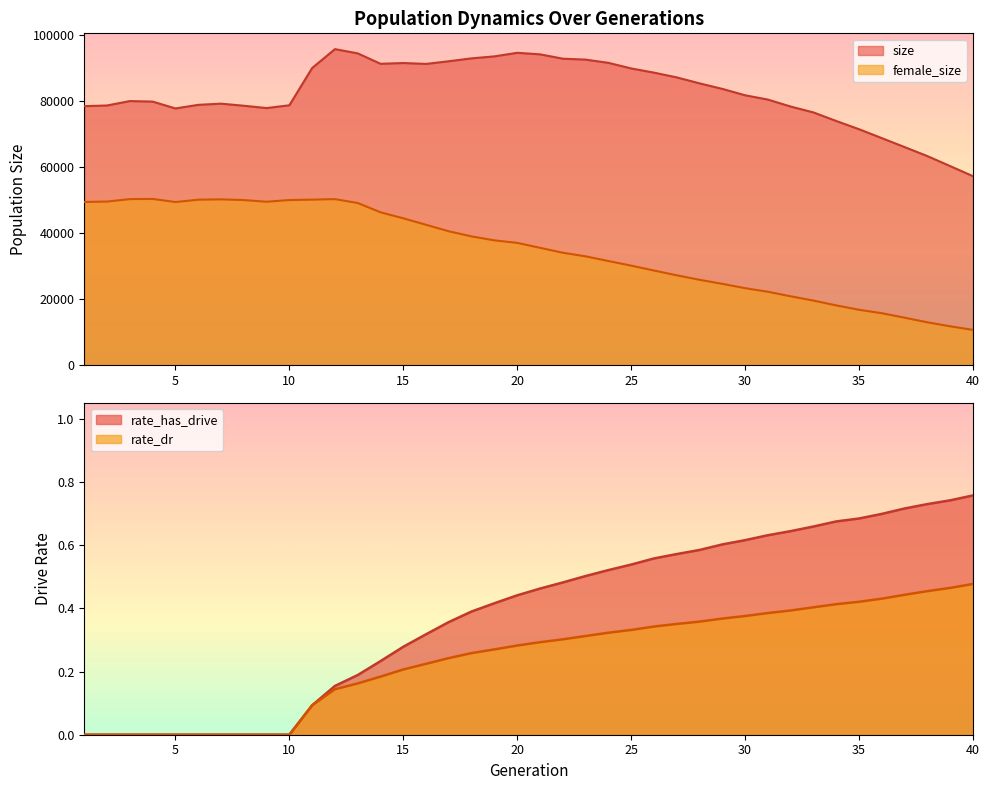

What is the difference between the highest and lowest values at 23?

92500.7